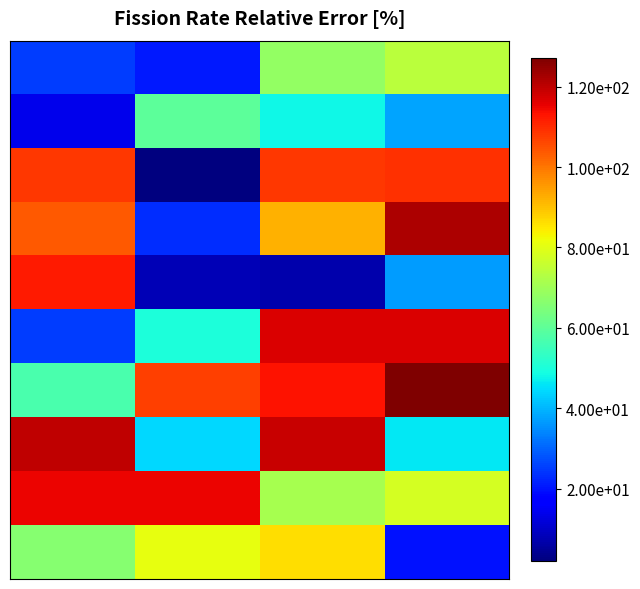

How many distinct data groups are displayed?

10